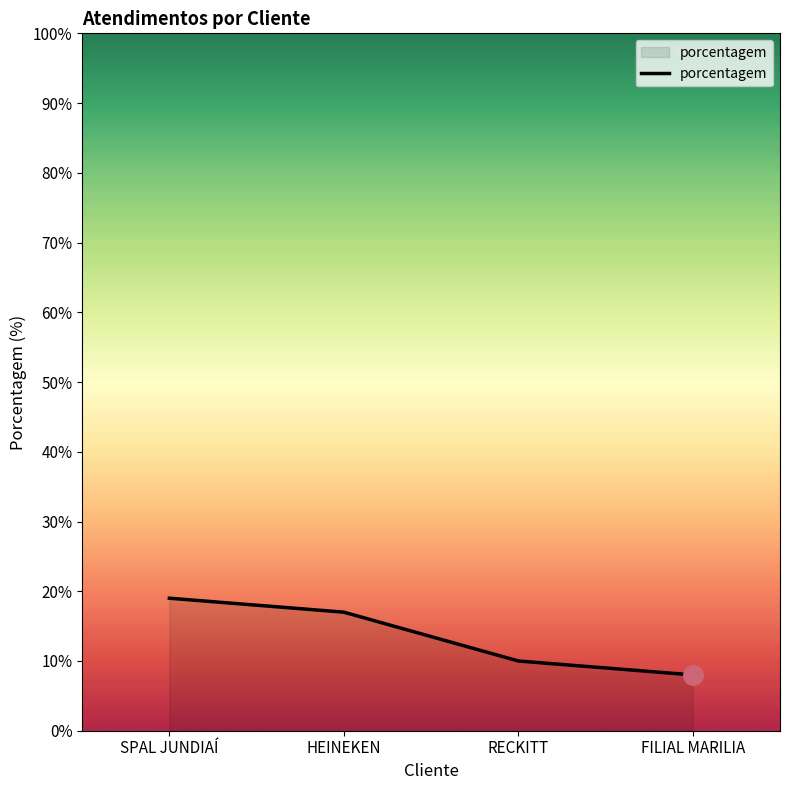

What is the difference between the maximum and minimum values?

11